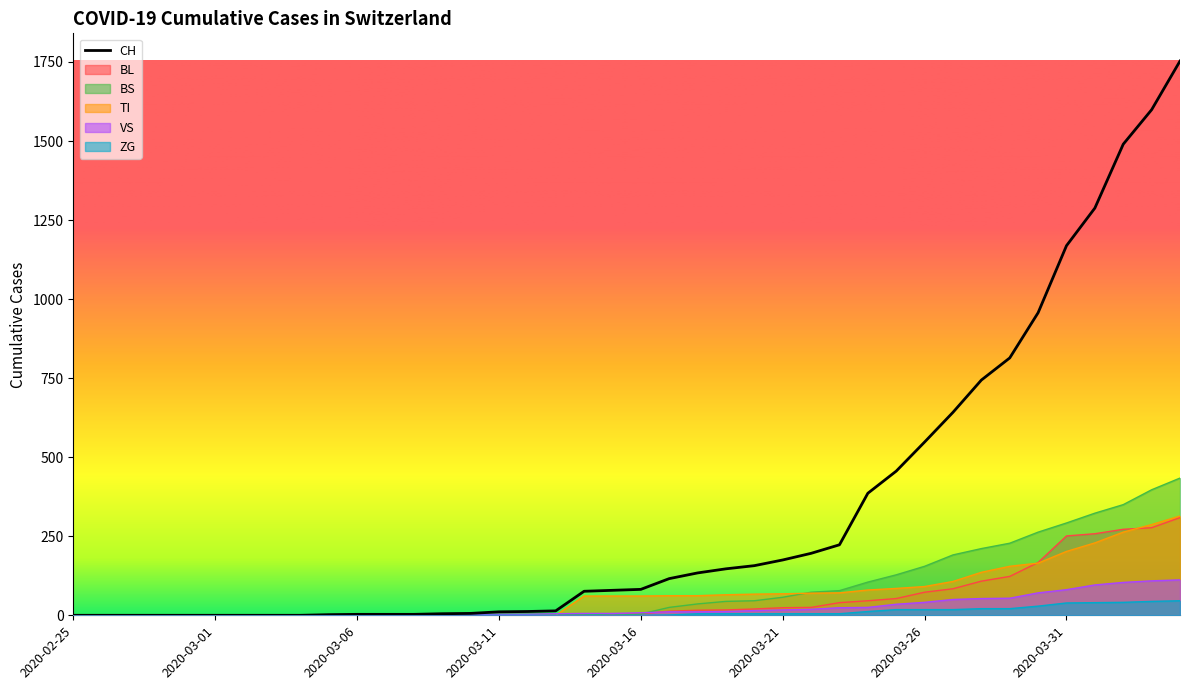

Which category has the lowest value across all series?

2020-02-25